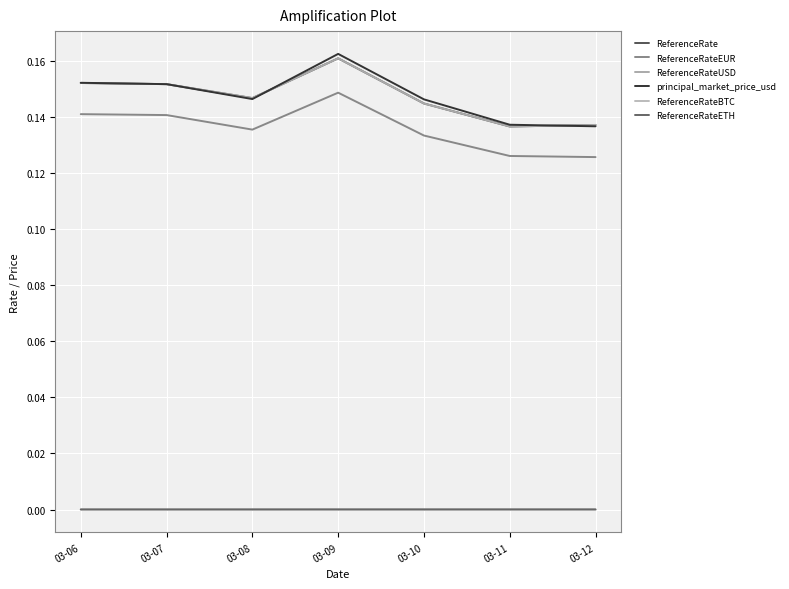

Is it true that ReferenceRateBTC equals 0.0 at 03-12?

False